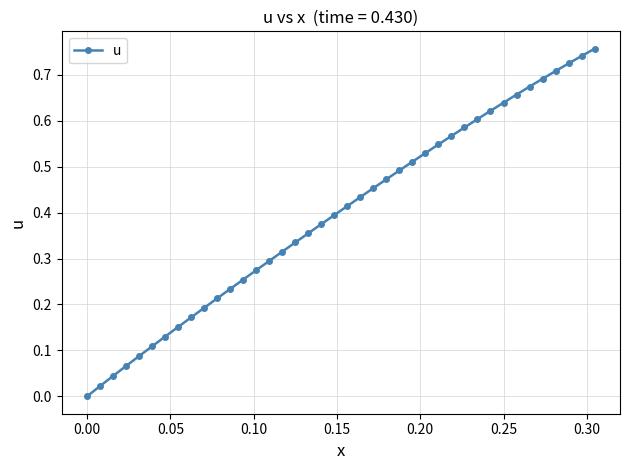

True or false: the data has more than 2 interior local peaks.

False